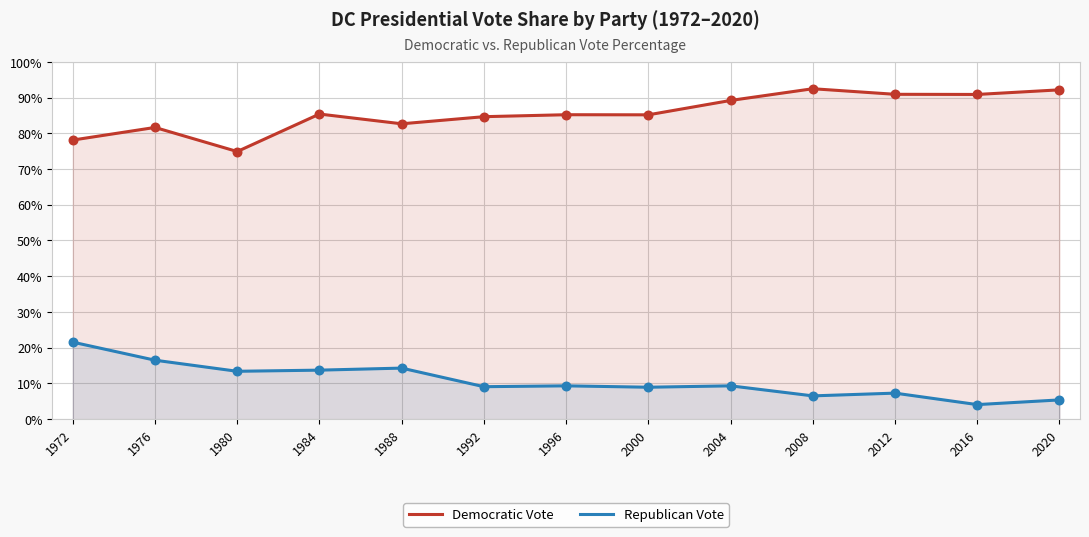

Which series reaches the minimum Y coordinate?

Republican Vote